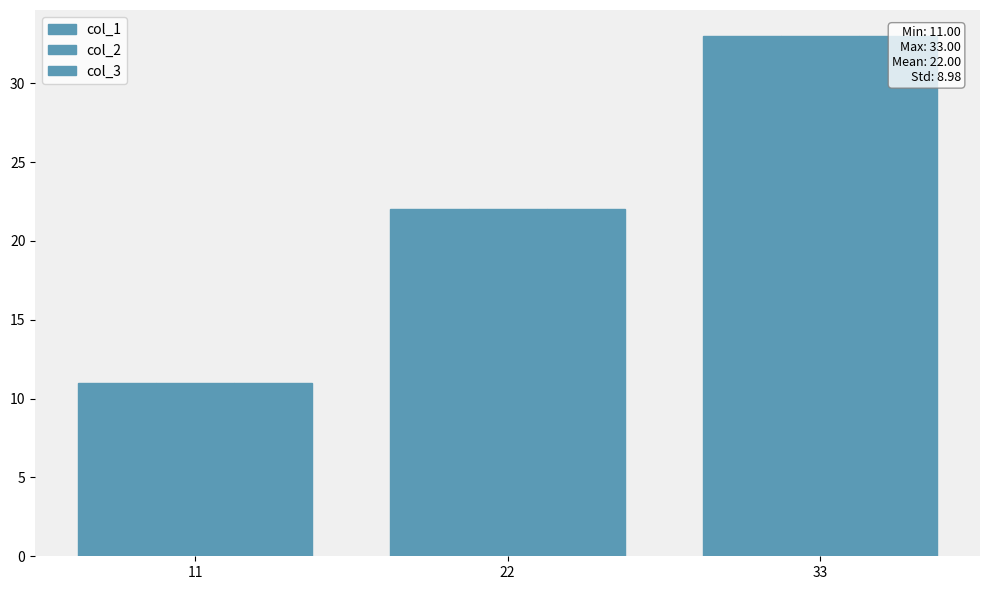

How many bars are there in total?

9